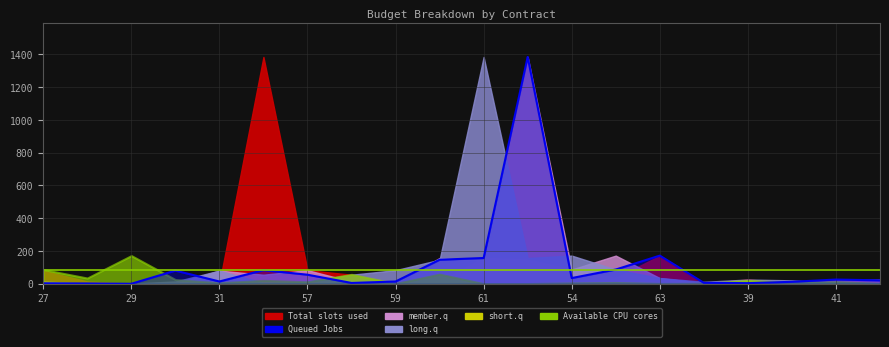

What is the ratio of the value at 63 to the value at 27?

1.7